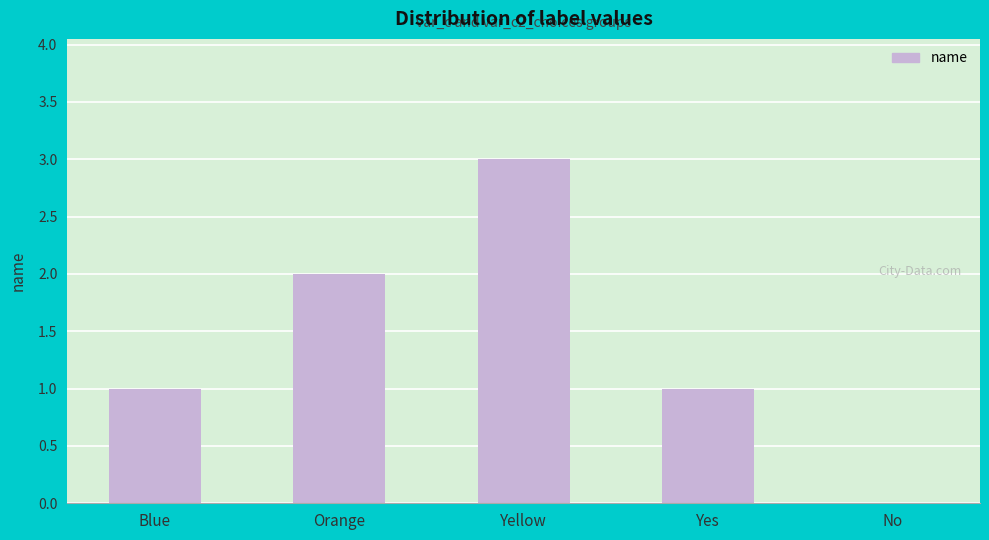

Reading left to right, transcribe all the data shown in this chart.

1	2	3	1	0